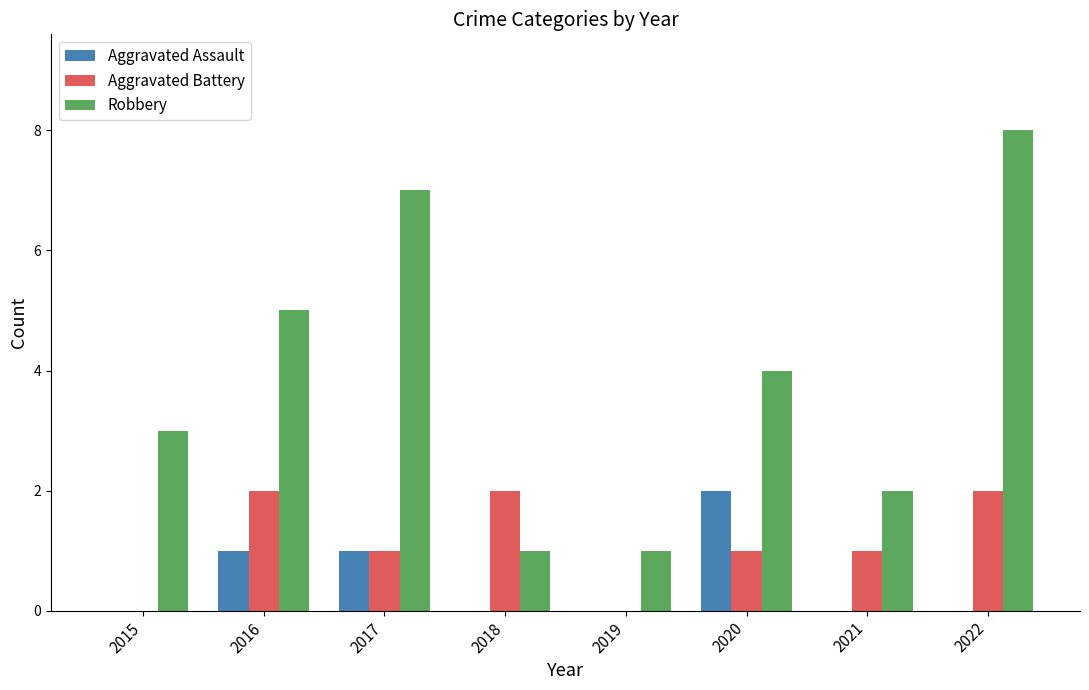

Which category has the highest value across all series?

2022